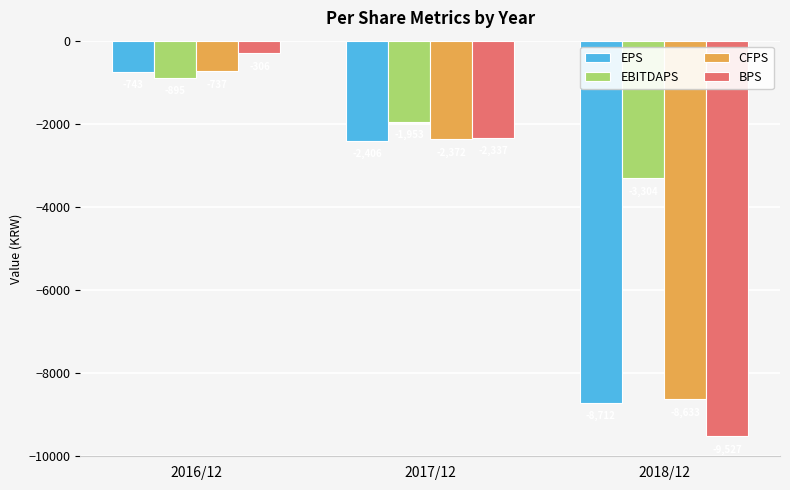

What is the minimum value shown in the chart?

-9527